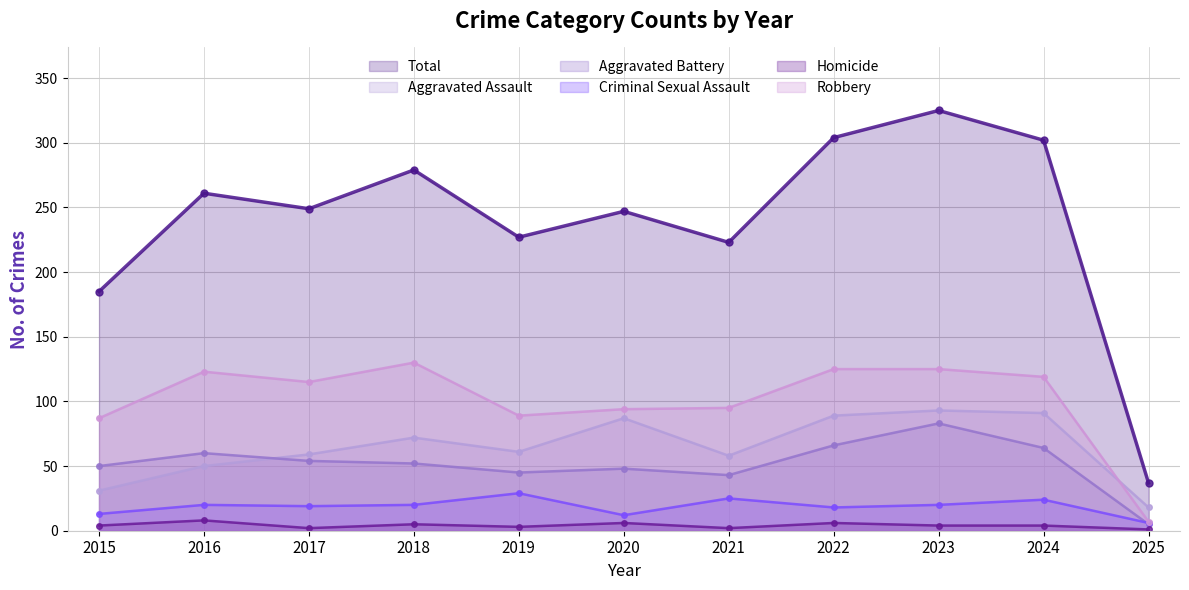

Read the Robbery value at 2020, to the nearest 50.

100